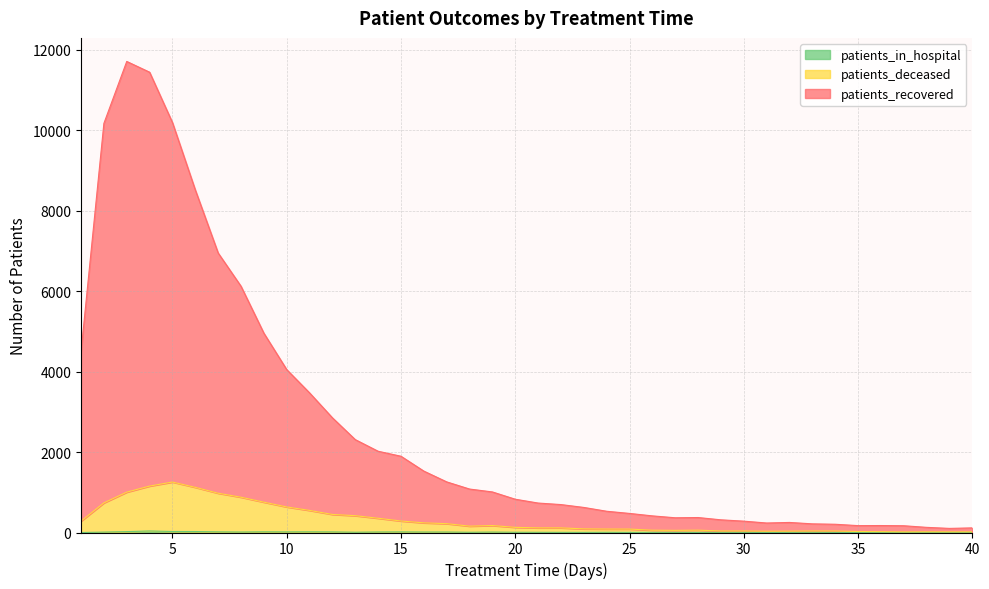

Where does the patients_deceased series first go above 128?

1